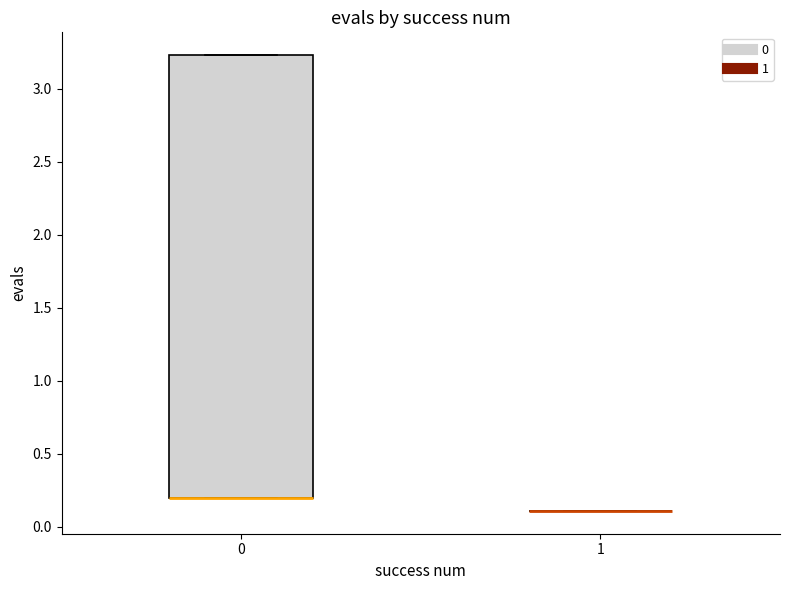

Reading left to right, read every box against the y-axis: the position of its median line, the range the box covers, and the ends of its whiskers. The values are not printed on the chart, so give them approximately, as read against the axis.

0: median 0.20 (drawn on the box's lower edge), box 0.20 to 3.25, whiskers 0.20 to 3.25
1: box collapsed to a line at 0.10, whiskers 0.10 to 0.10